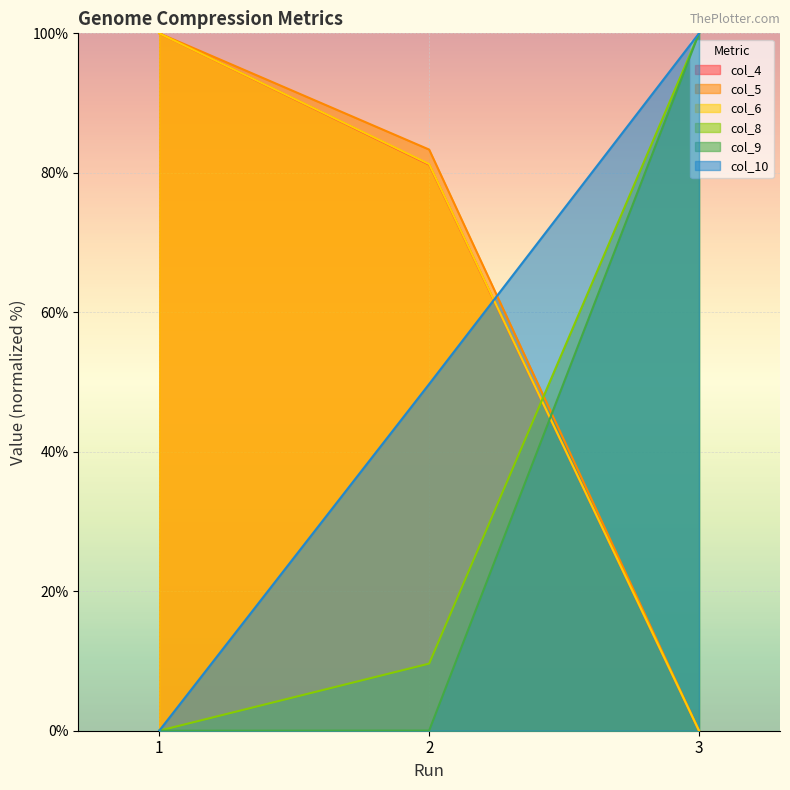

What is the value of the col_5 point at the 1st from the left?

100.0